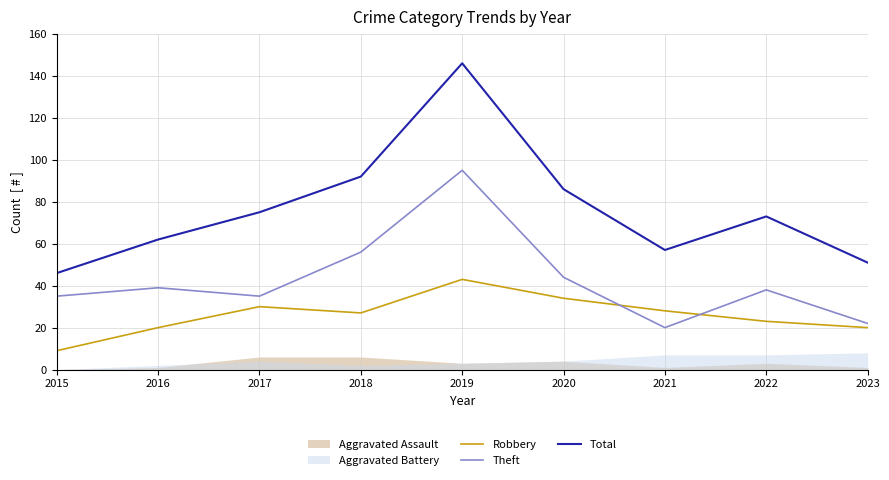

What is the difference between the second highest and second lowest values in the Total series?

41